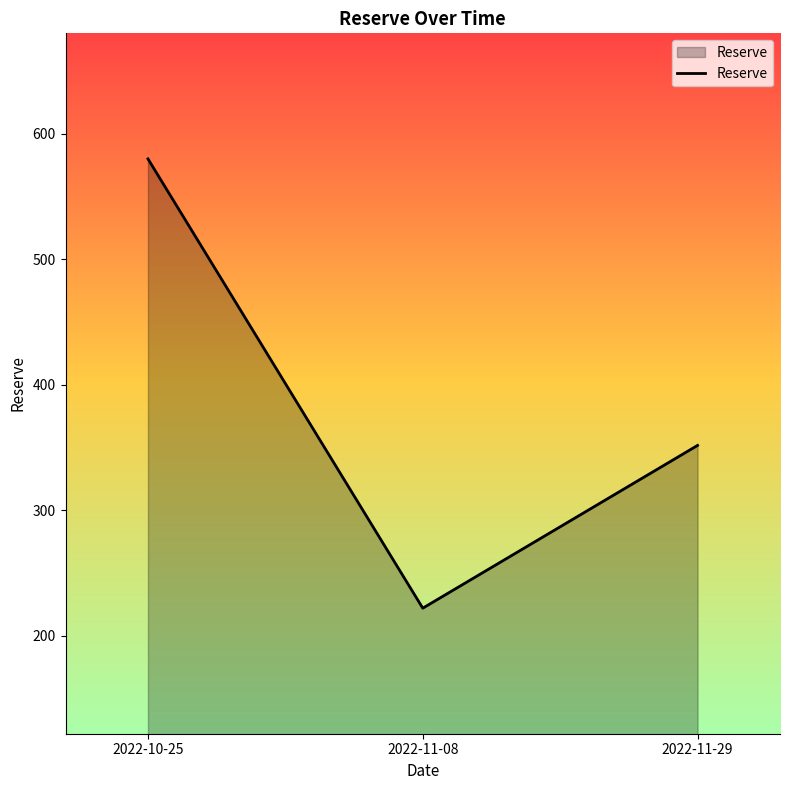

What is the maximum value shown in the chart?

579.9